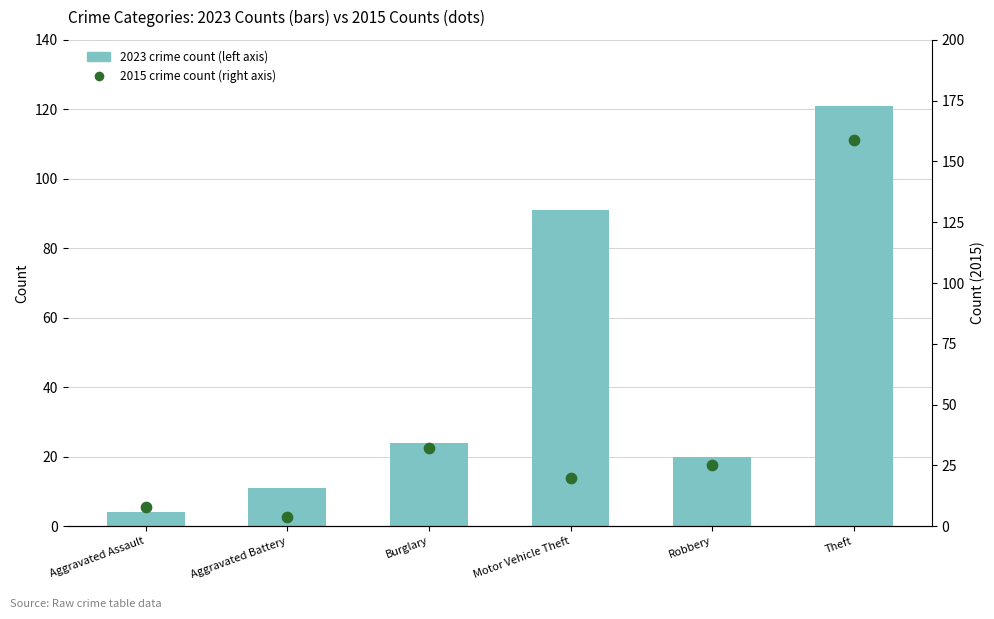

Which series reaches the maximum Y coordinate?

2015 crime count (right axis)